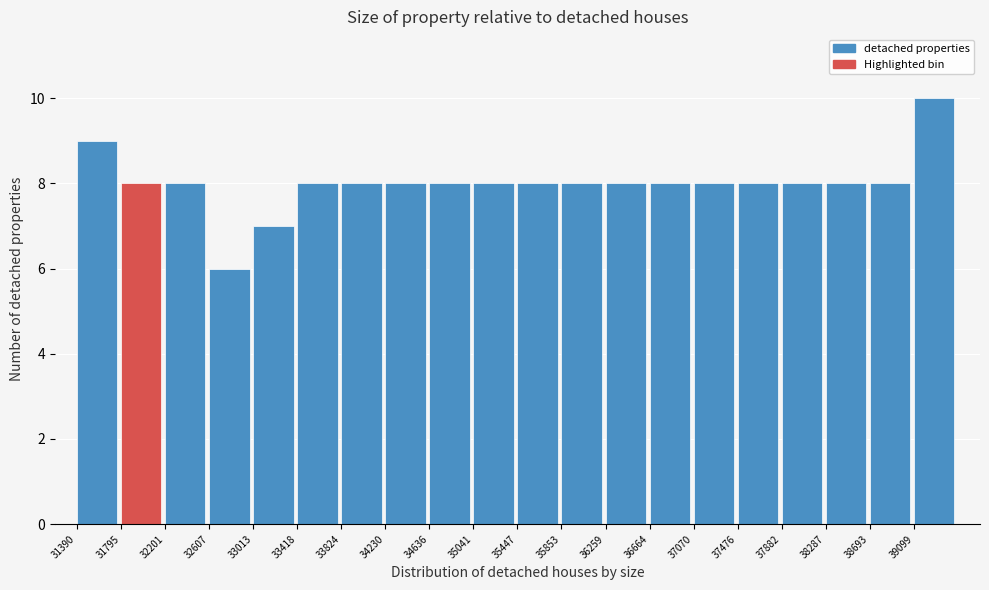

Over which range of the x-axis is the bar tallest?

39100 to 39500